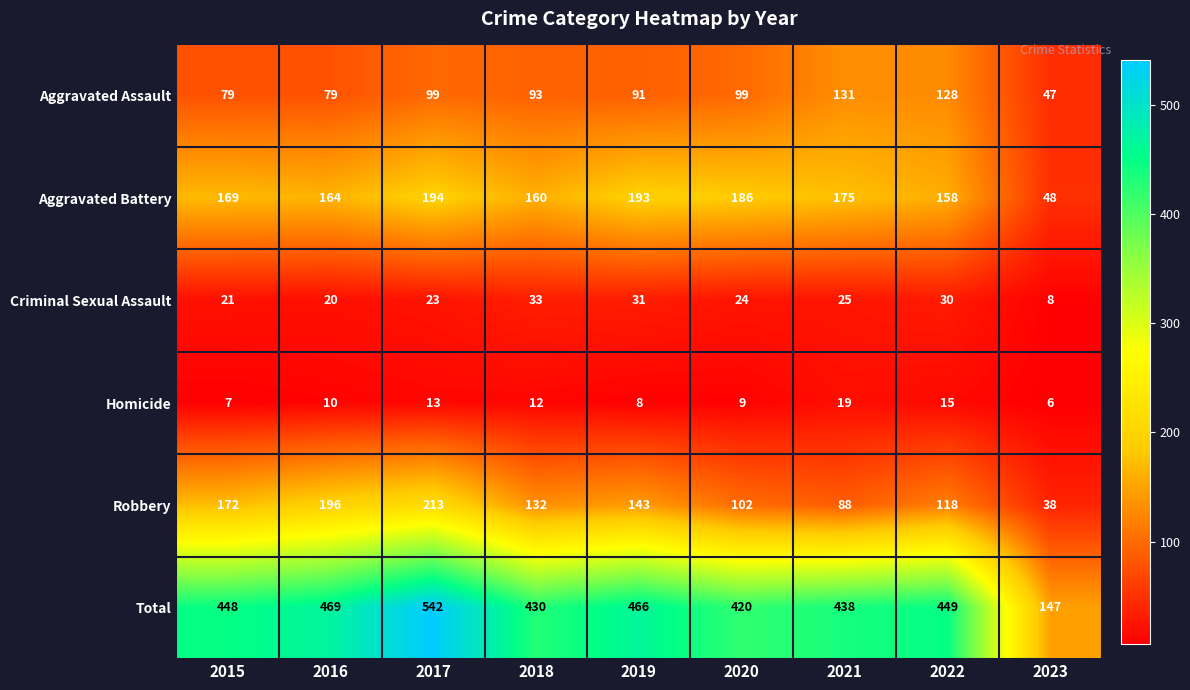

Is the value of Homicide at 2016 greater than the value of Total at 2017?

No